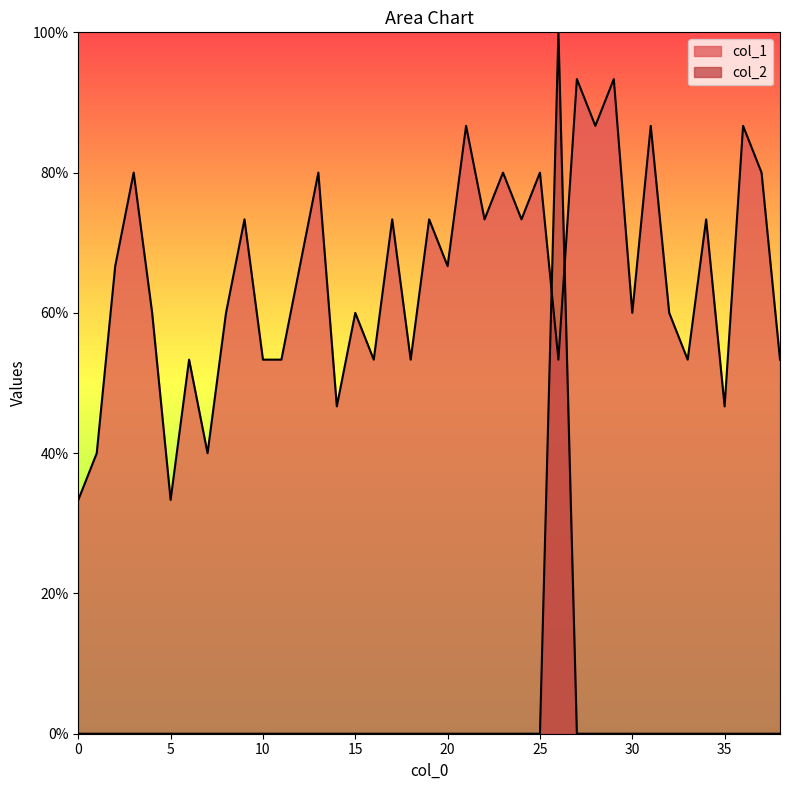

At how many categories does at least one series exceed 0?

39